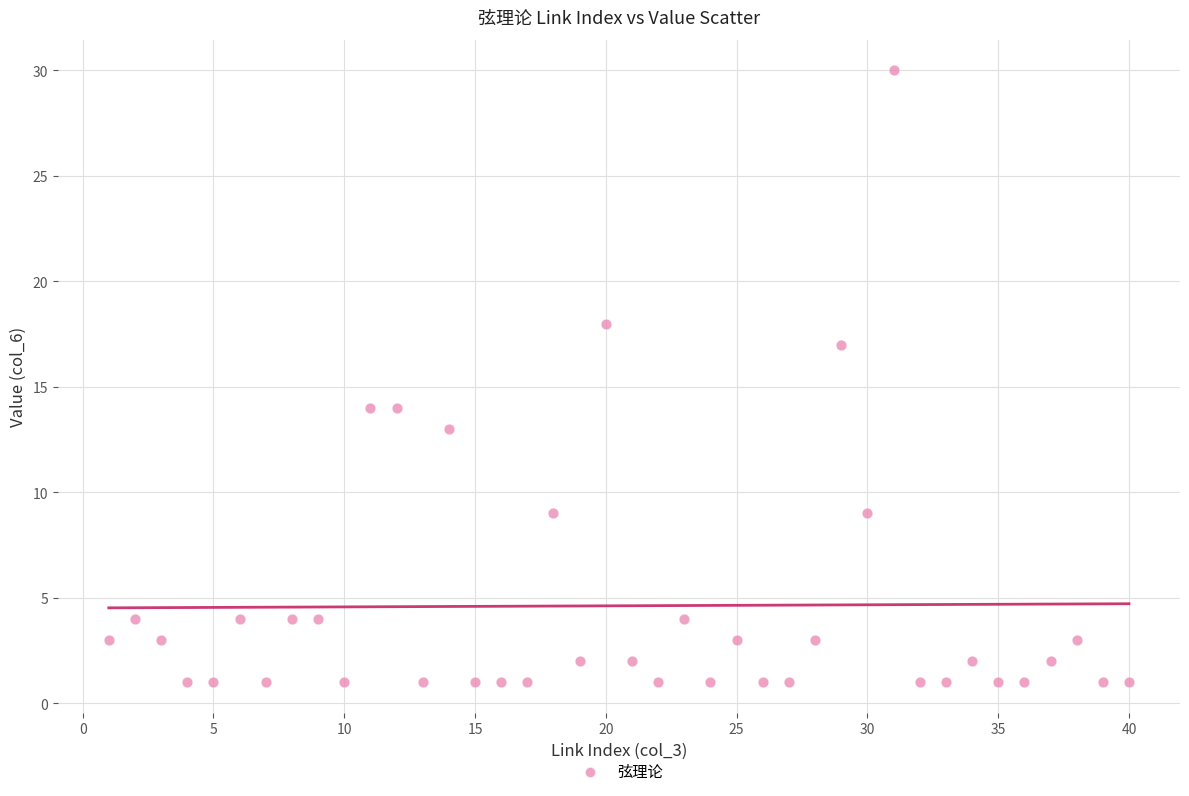

What is the range of Y values (max minus min)?

29